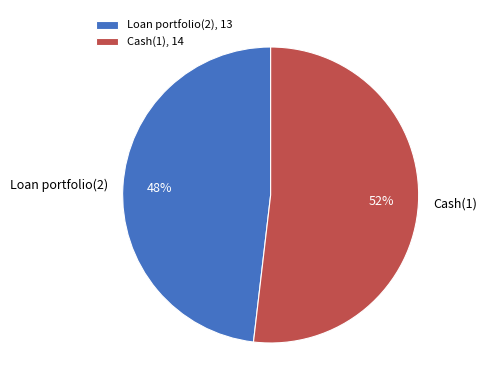

Is it true that Cash(1) is 64% of the pie?

False